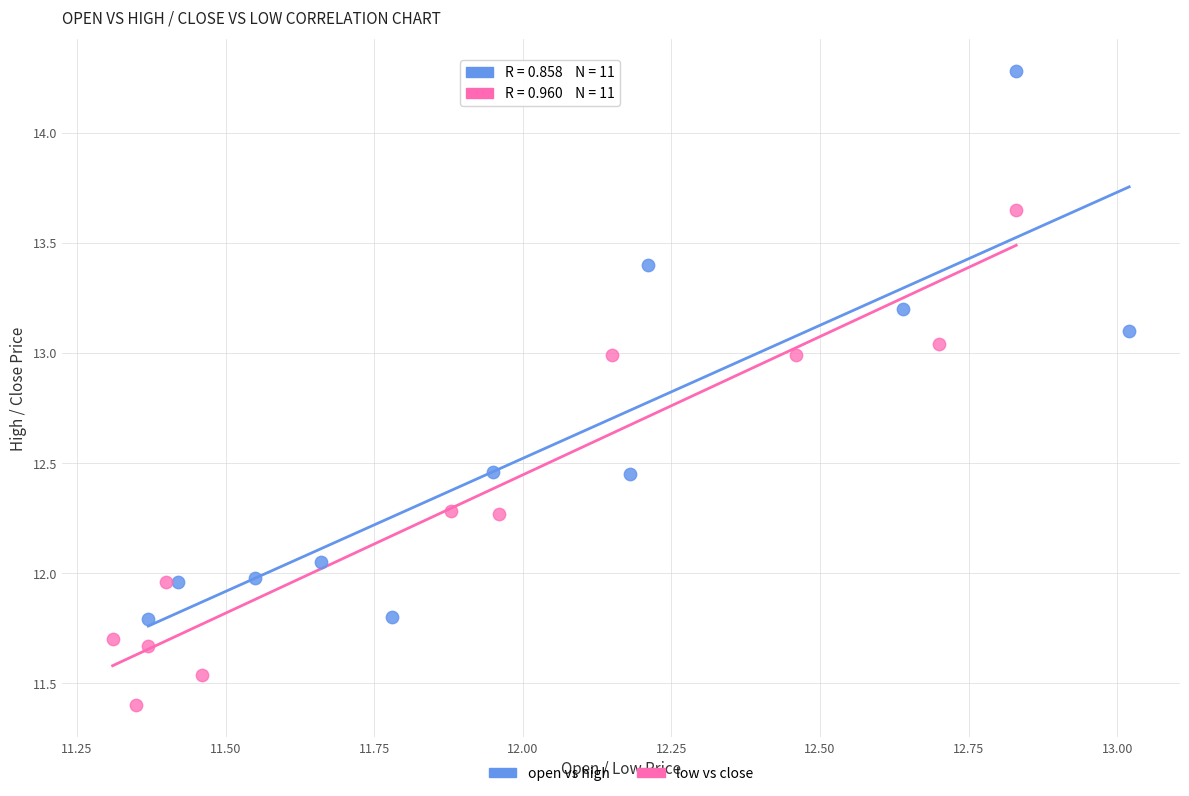

Which series contains the highest Y value?

open vs high